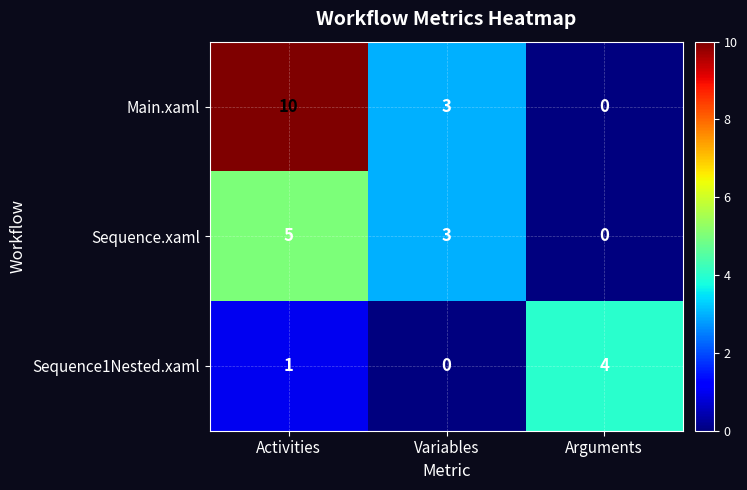

What is the difference between the maximum and minimum values in the Sequence1Nested.xaml series?

4